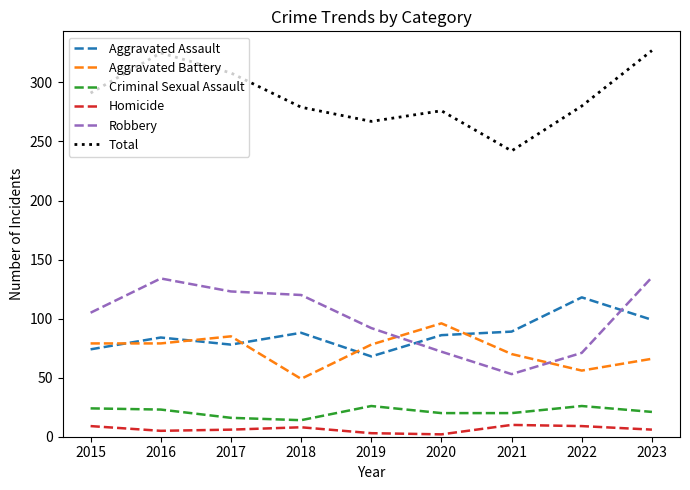

List the series in order of their peak value, highest first.

Total, Robbery, Aggravated Assault, Aggravated Battery, Criminal Sexual Assault, Homicide